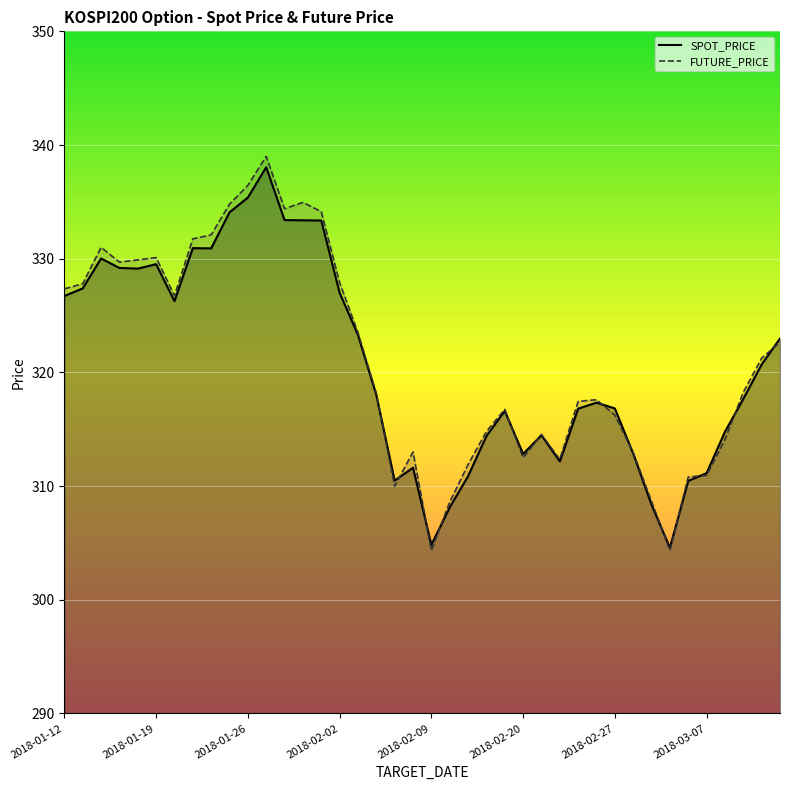

What is the maximum value for FUTURE_PRICE?

339.0